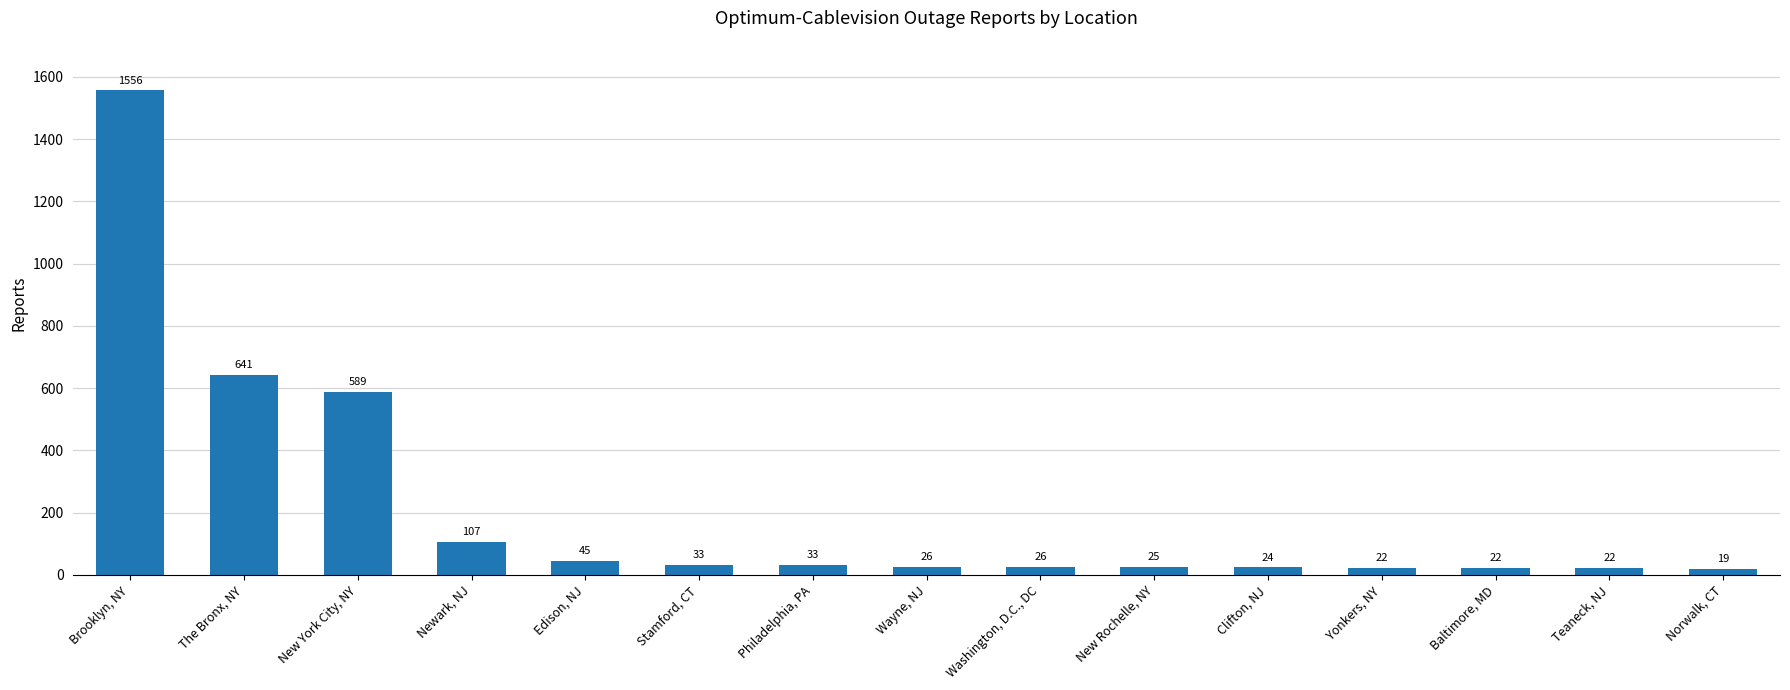

Reading right to left, extract all data points from this chart.

Norwalk, CT=19	Teaneck, NJ=22	Baltimore, MD=22	Yonkers, NY=22	Clifton, NJ=24	New Rochelle, NY=25	Washington, D.C., DC=26	Wayne, NJ=26	Philadelphia, PA=33	Stamford, CT=33	Edison, NJ=45	Newark, NJ=107	New York City, NY=589	The Bronx, NY=641	Brooklyn, NY=1556